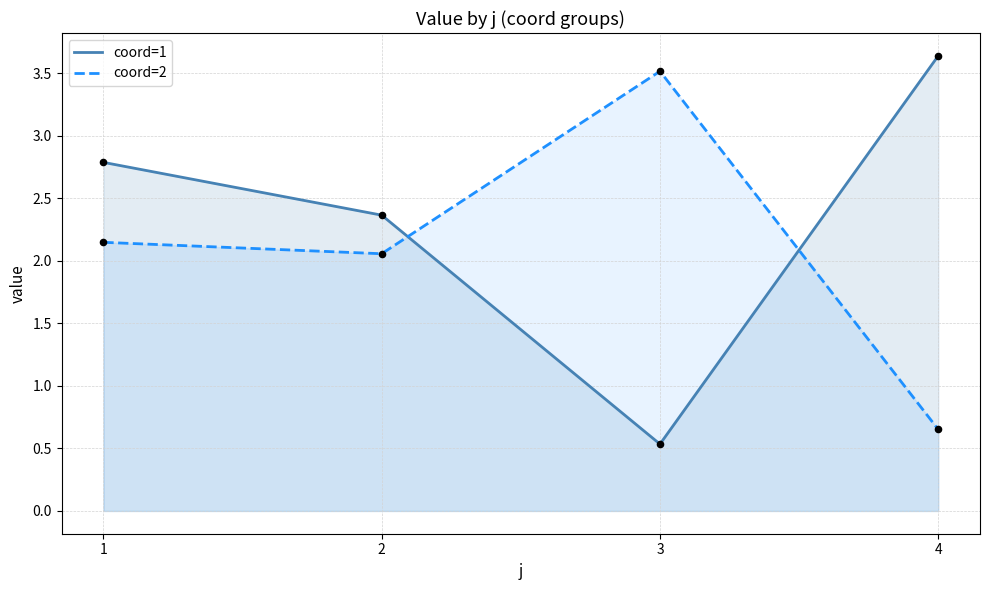

At how many categories does at least one series exceed 2?

4